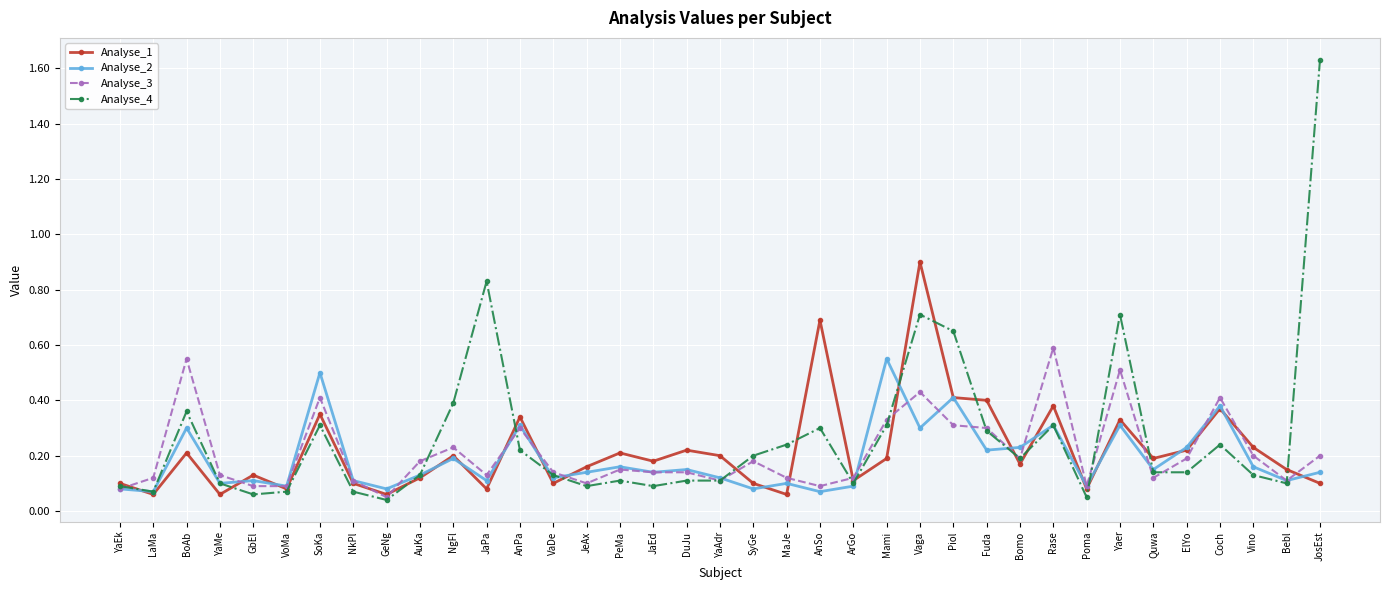

At which category is the sum across all series the highest?

Vaga